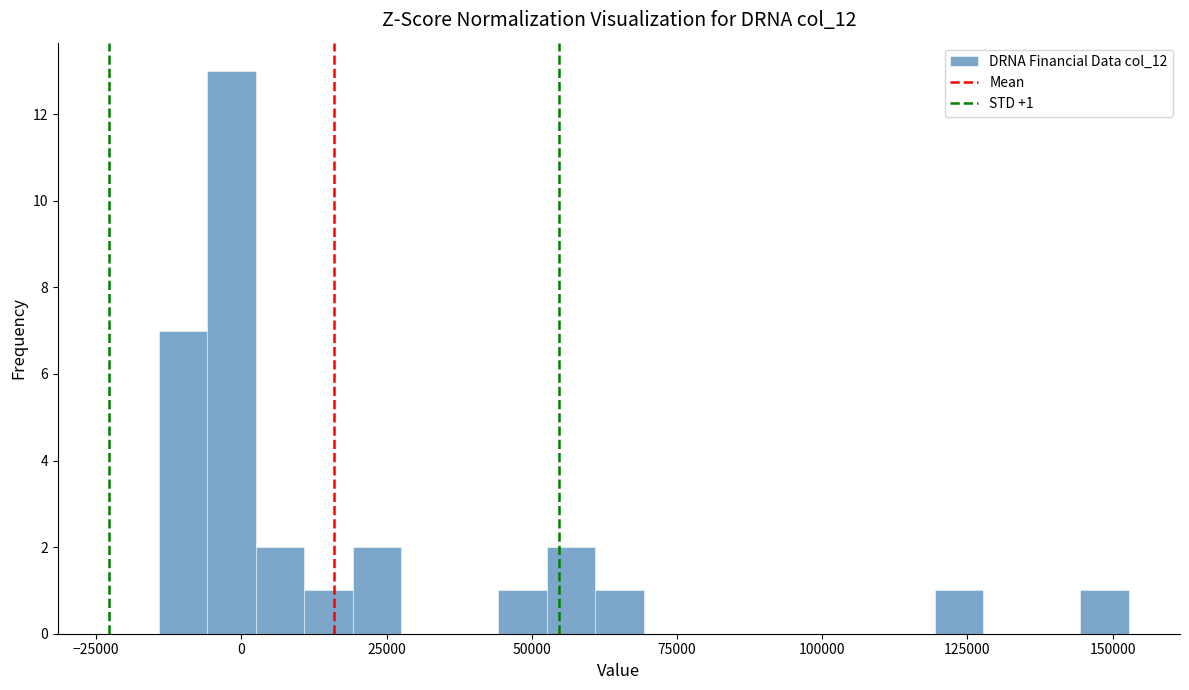

Read against the x-axis, roughly where is the centre of the tallest bar?

0